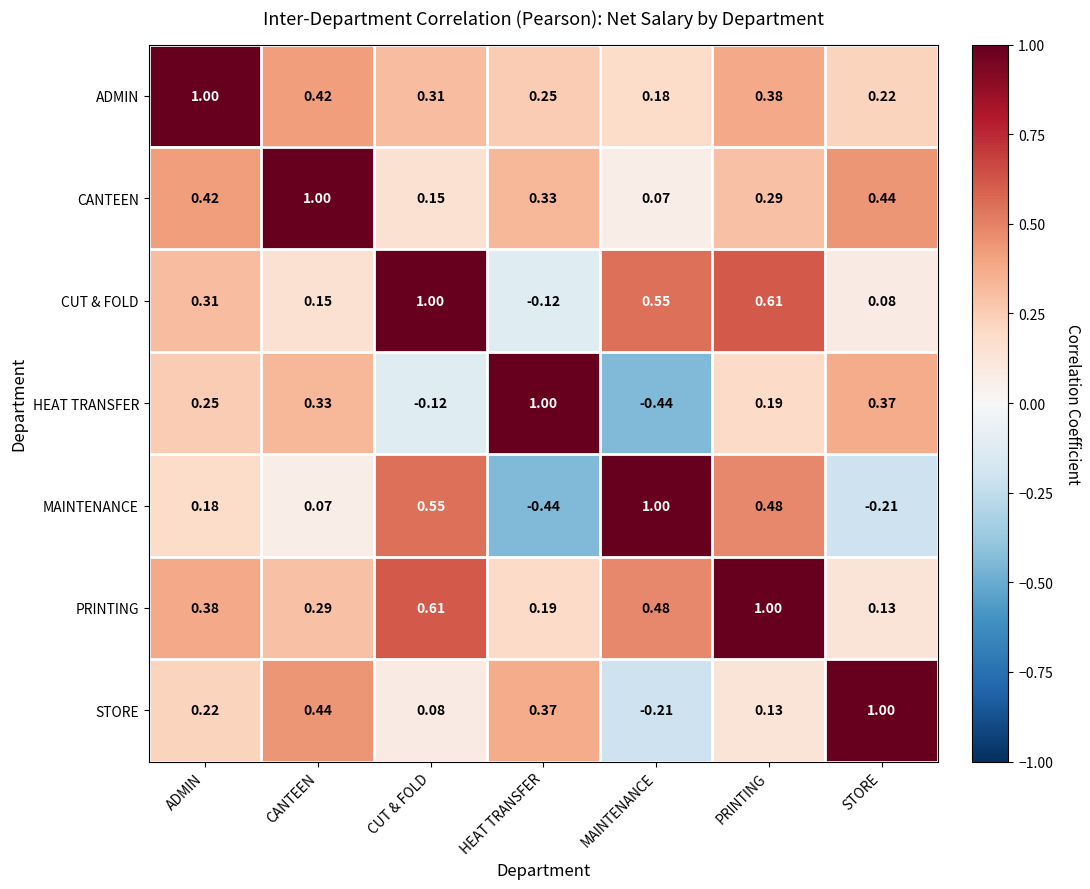

At which label is ADMIN closest to 0?

MAINTENANCE